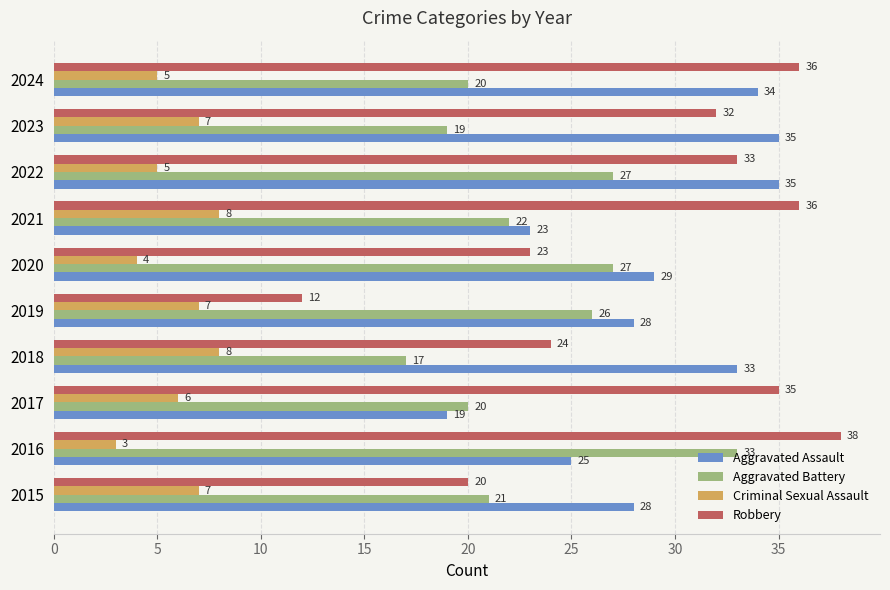

What is the maximum value shown in the chart?

38